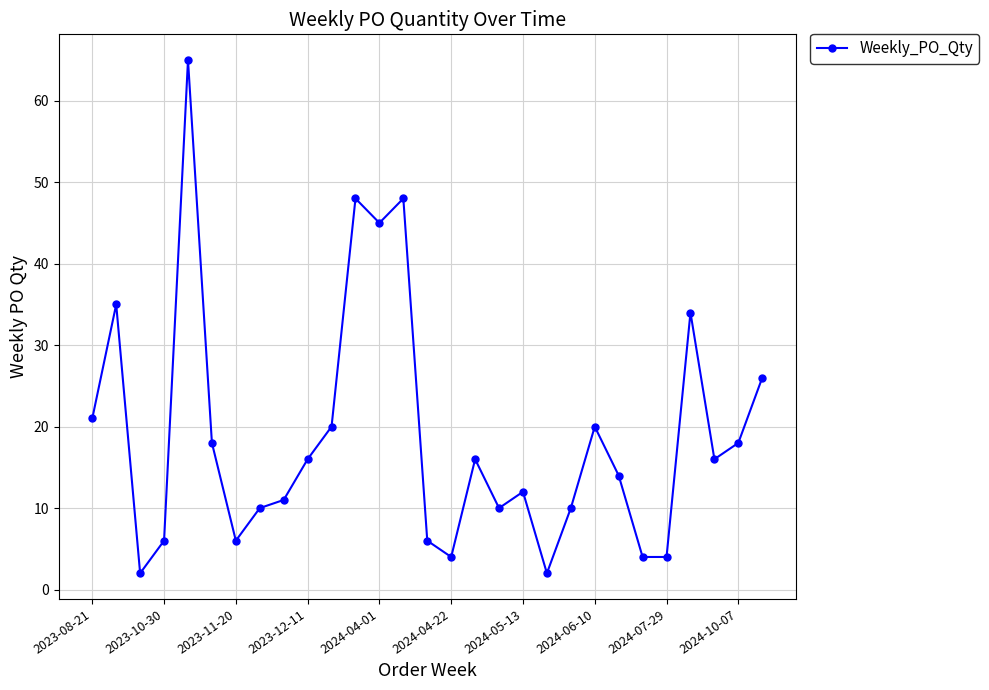

What is the difference between the maximum and second lowest values?

63